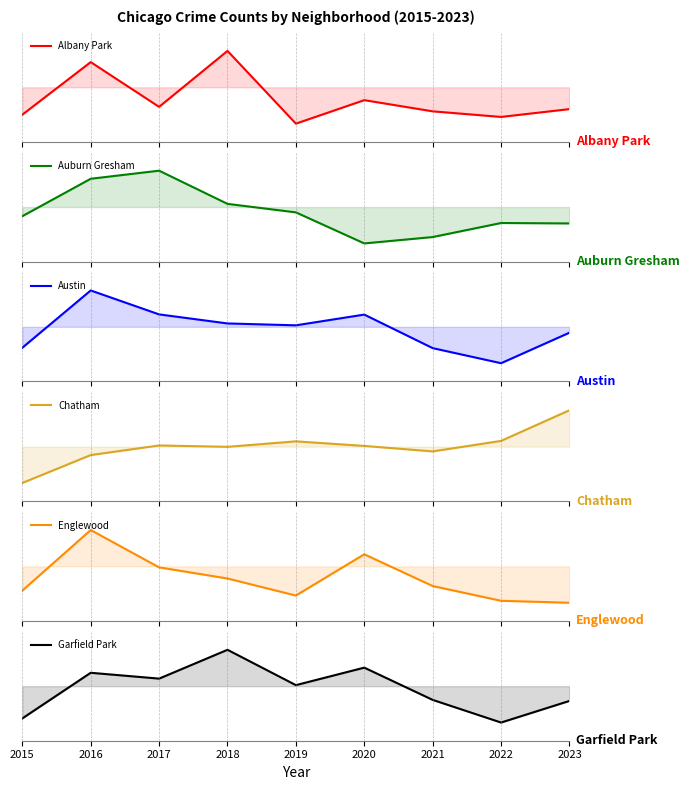

Is it true that Albany Park equals -0.6 at 2023?

True